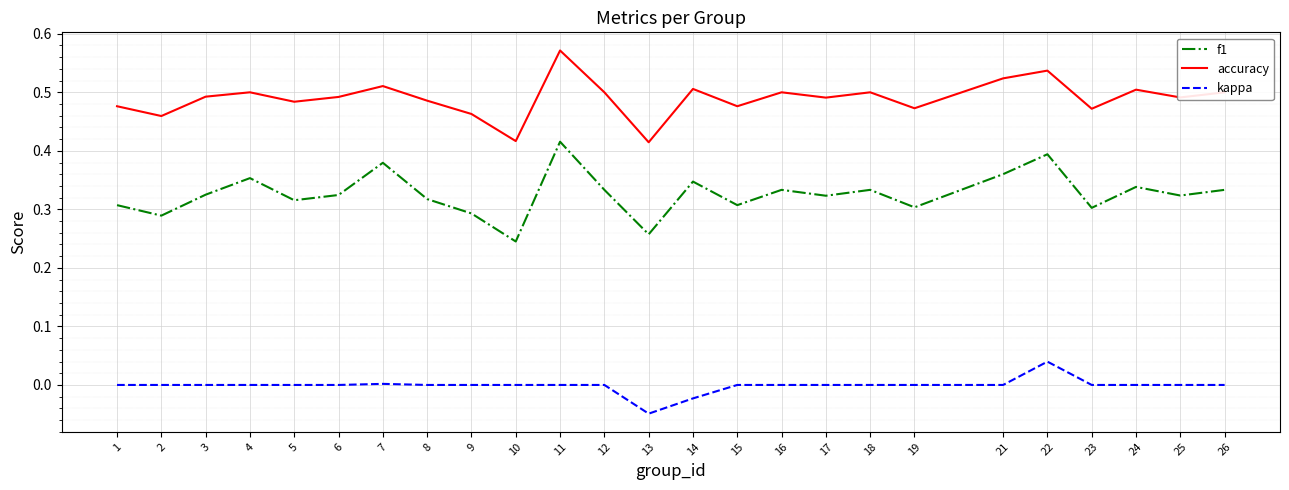

Which series changed the most between 14 and 23?

f1